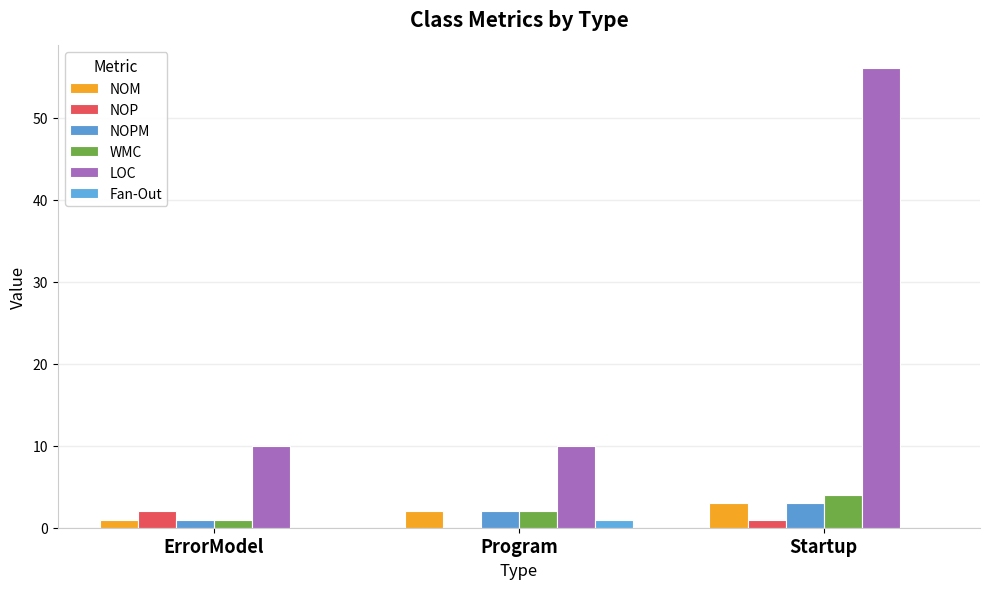

Count the number of data series in this chart.

6